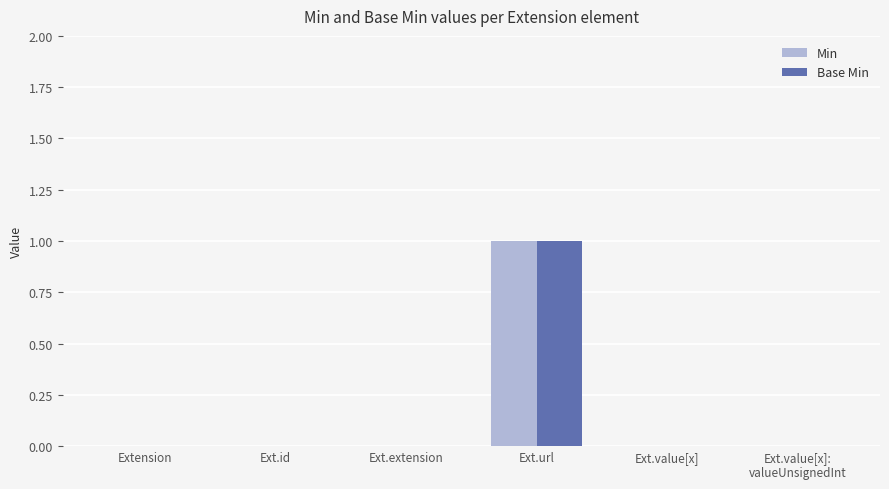

The value of Min at Ext.url is 1. True or false?

True